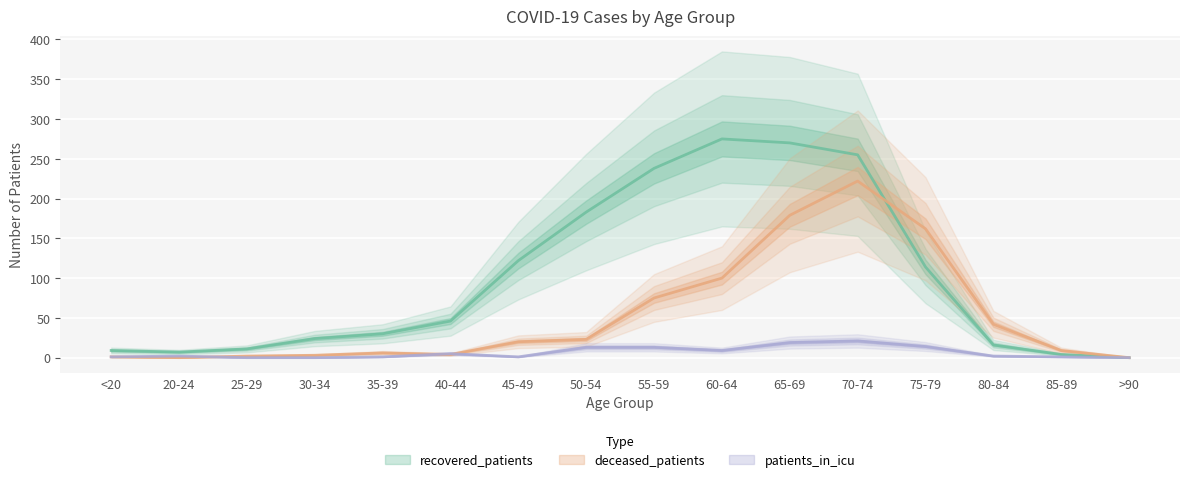

What is the label of the 5th point from the left?

35-39